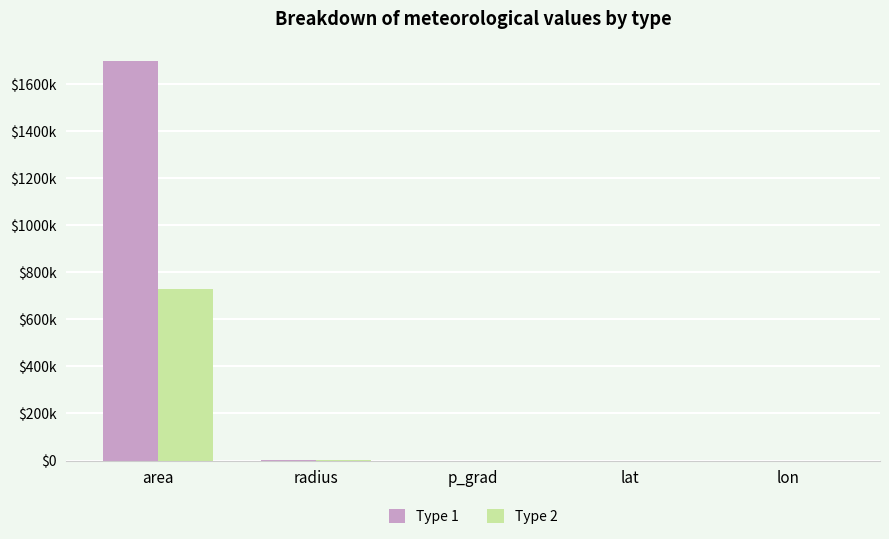

At which category is the sum across all series the highest?

area